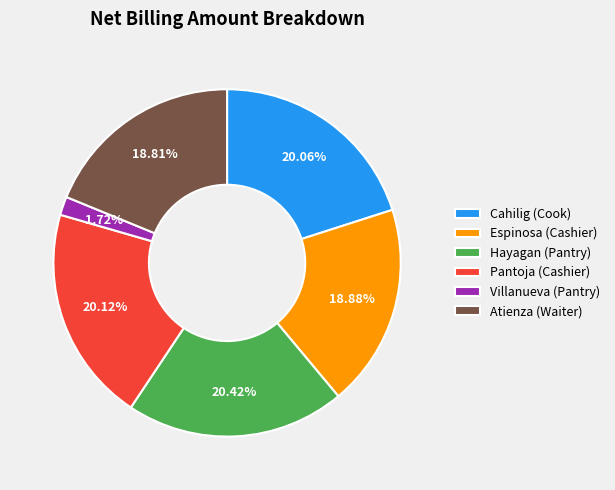

Is there any slice that represents more than half of the pie?

No